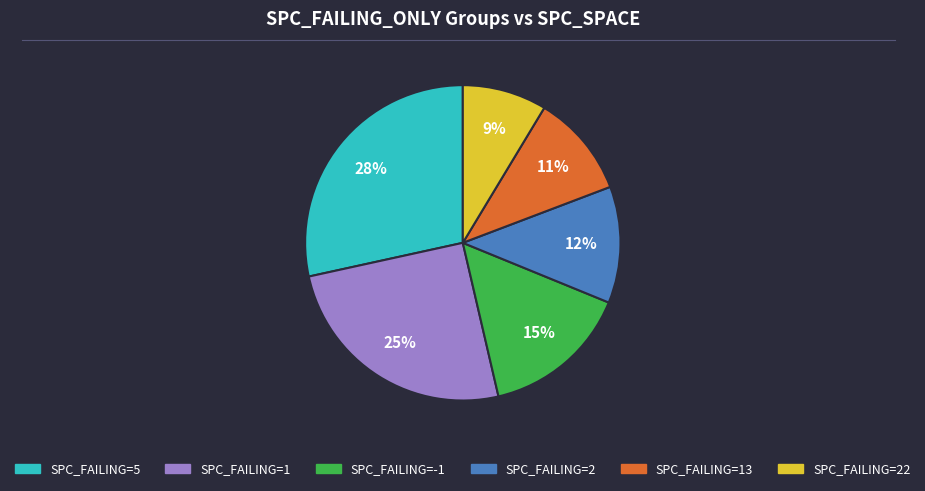

To the nearest percent, what is the average slice percentage?

17%